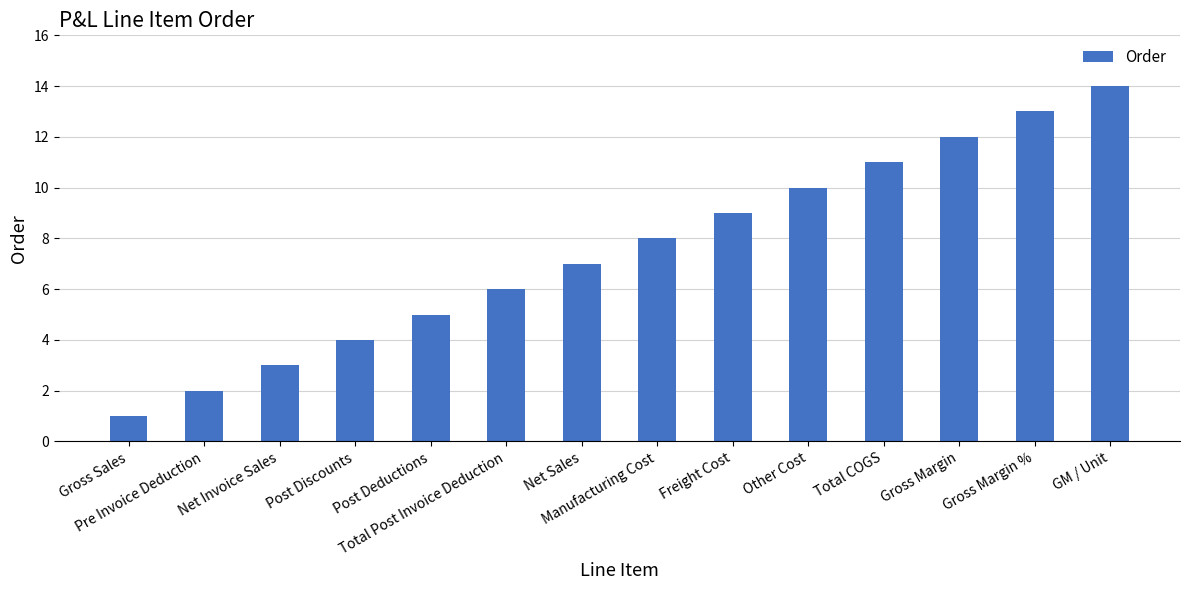

What is the sum of all values?

105